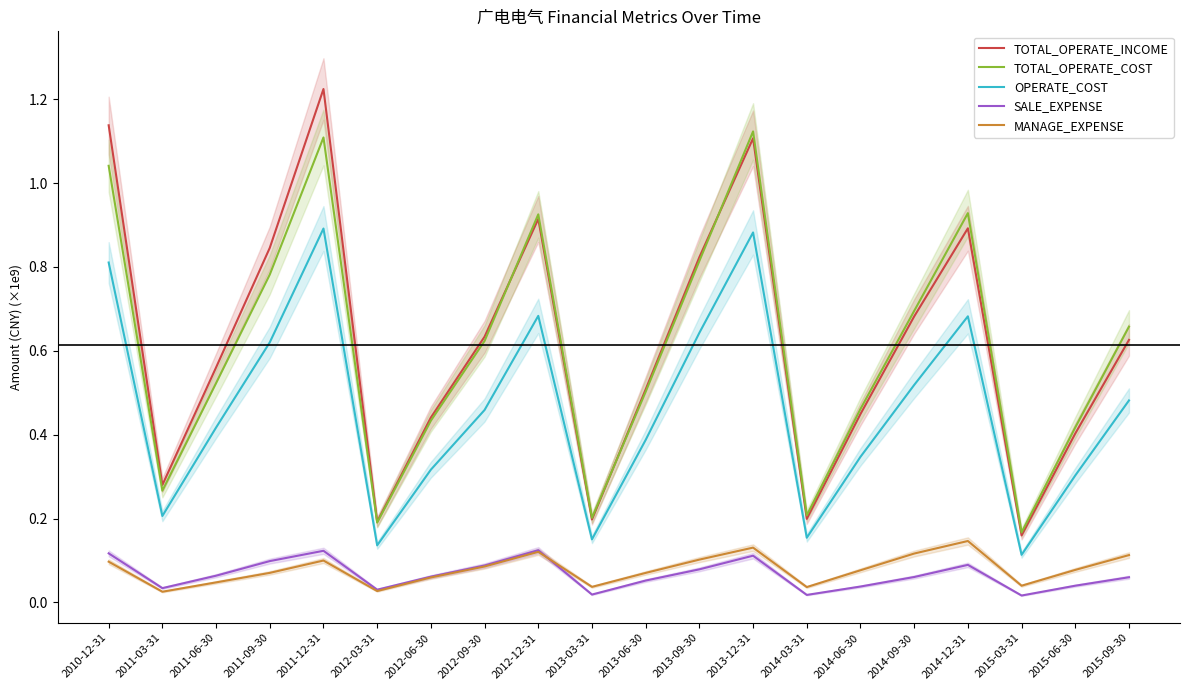

What is the spread (max minus min) of values at 2014-06-30?

0.4